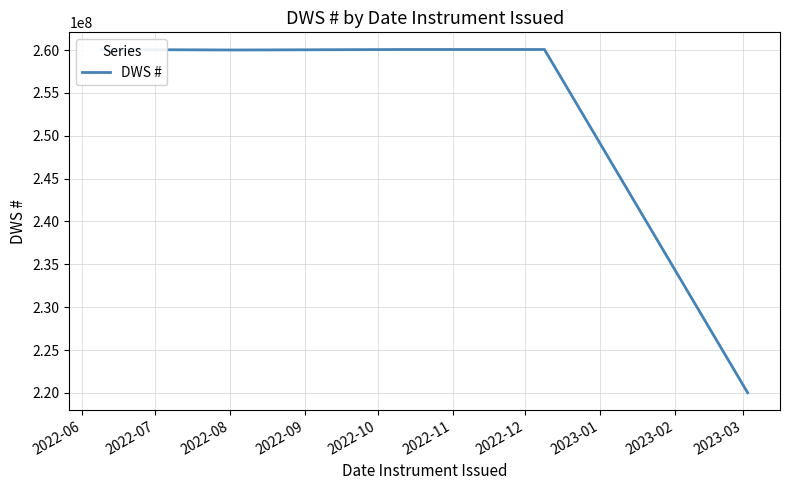

What is the smallest value displayed?

220006197